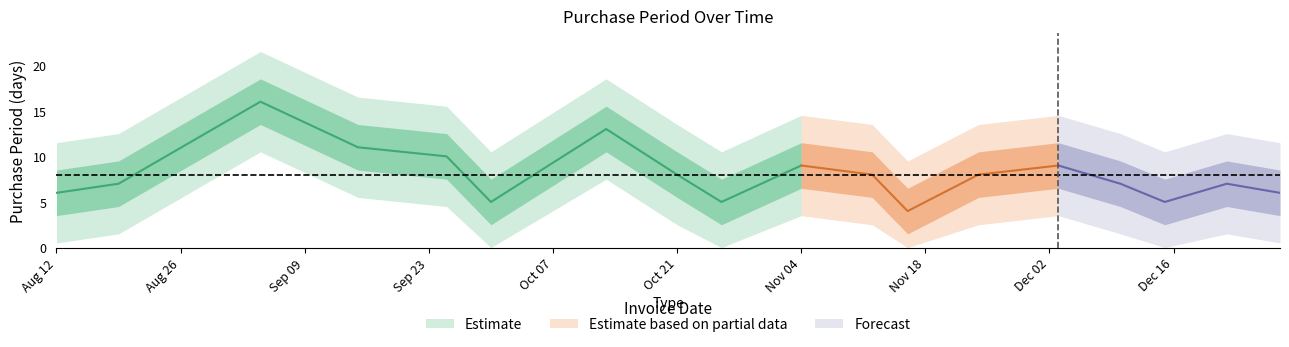

What is the smallest value displayed?

4